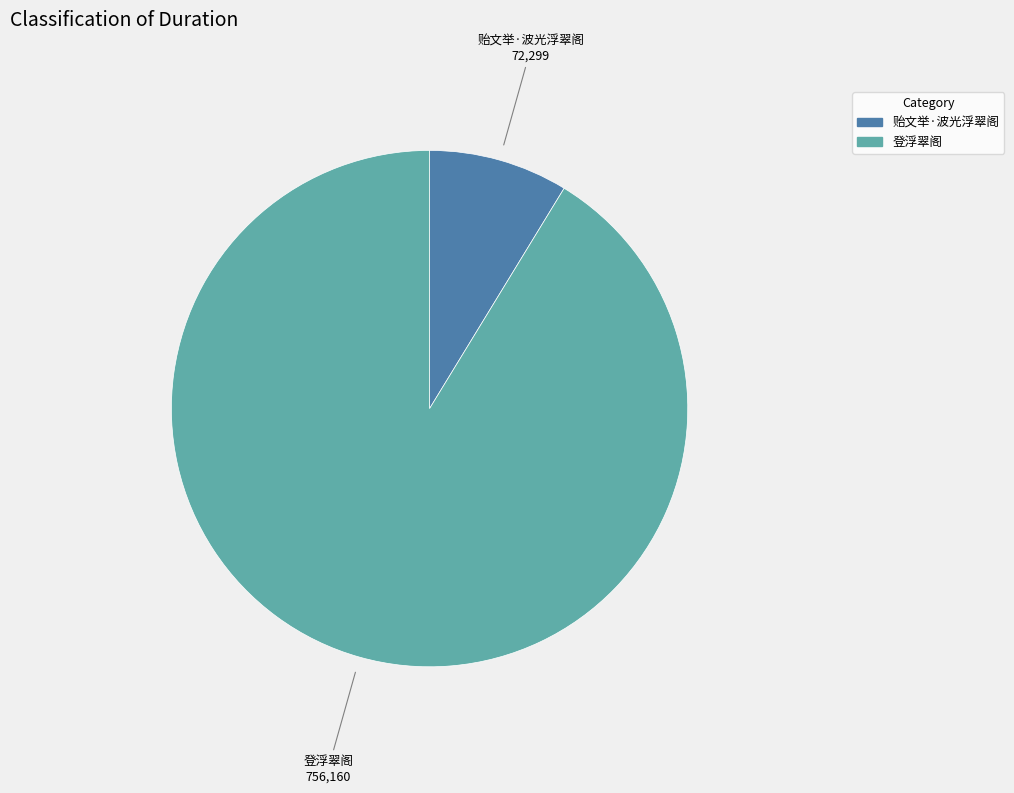

Is the sum of 贻文举·波光浮翠阁 and 登浮翠阁 greater than half?

Yes